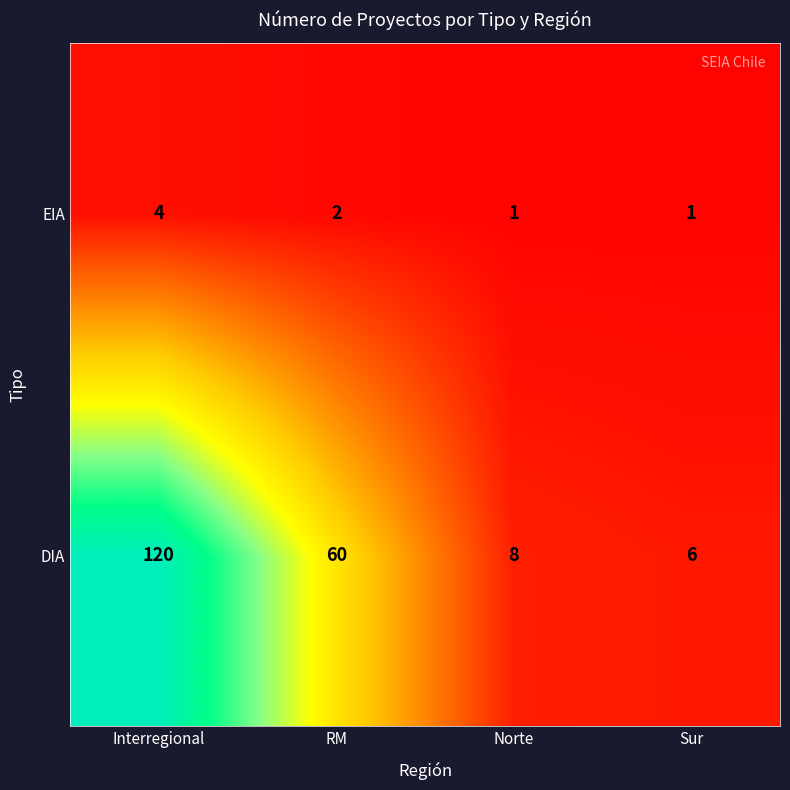

Between Interregional and Sur, which series saw the biggest shift?

DIA